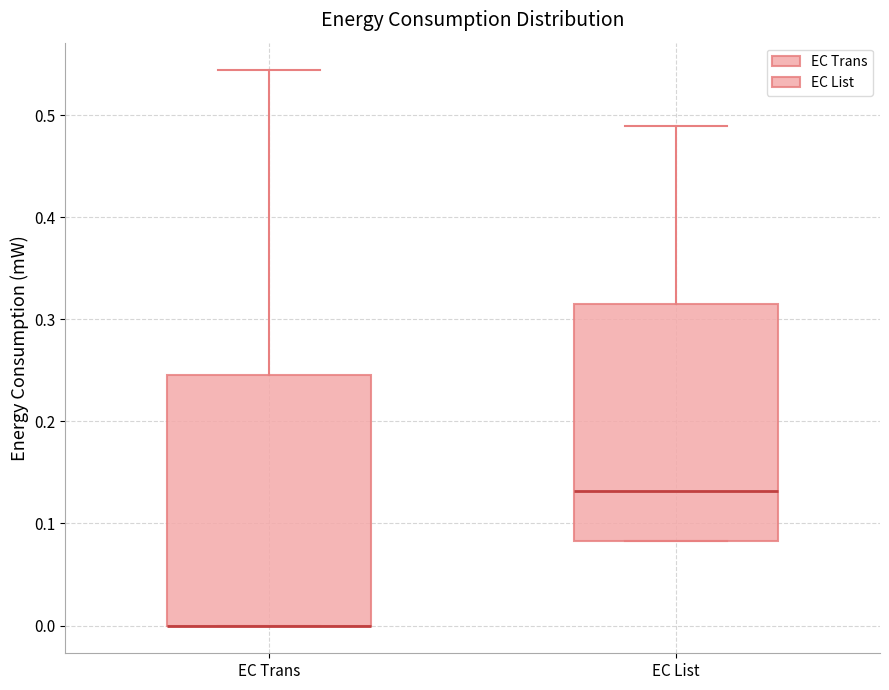

Reading left to right, transcribe this box plot: for each box, give where its median line is, the range the box spans, and where its two whiskers end, as read against the y-axis. The values are not printed on the chart, so give them approximately, as read against the axis.

EC Trans: median 0.00 (drawn on the box's lower edge), box 0.00 to 0.25, whiskers 0.00 to 0.54
EC List: median 0.13, box 0.08 to 0.31, whiskers 0.08 to 0.49